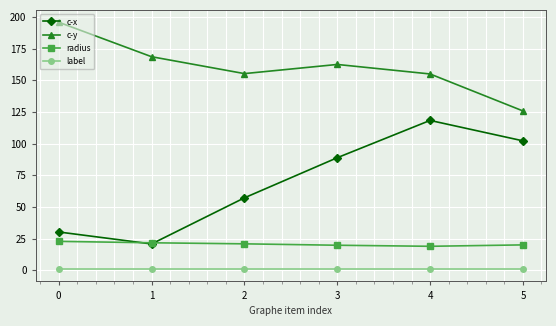

How many lines are shown in the chart?

4